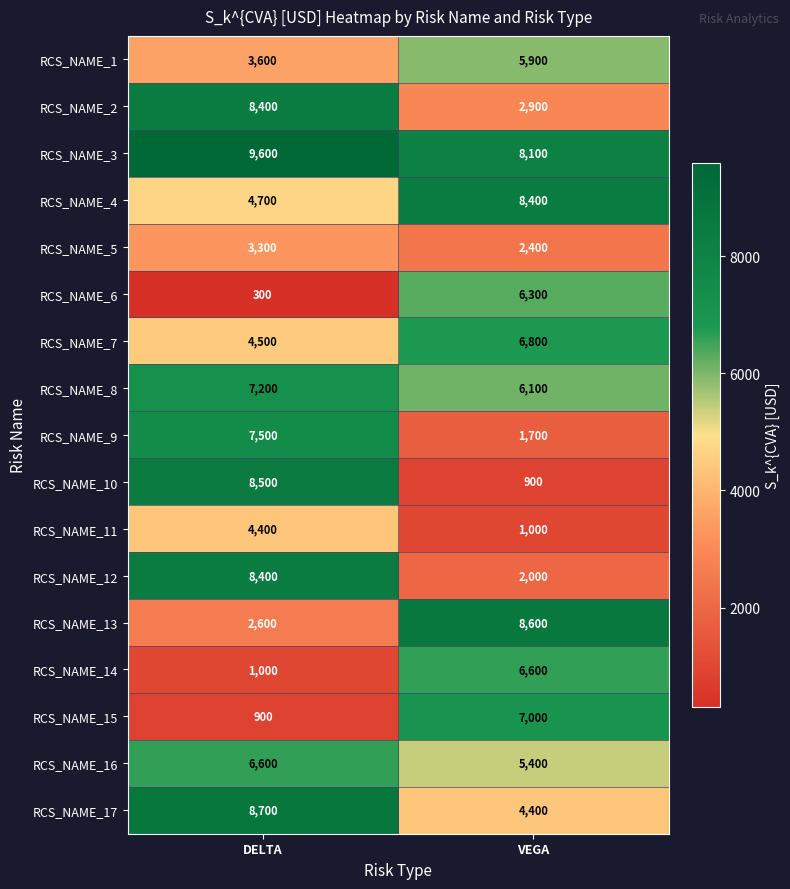

What is the sum of the RCS_NAME_3 values at VEGA and DELTA?

17700